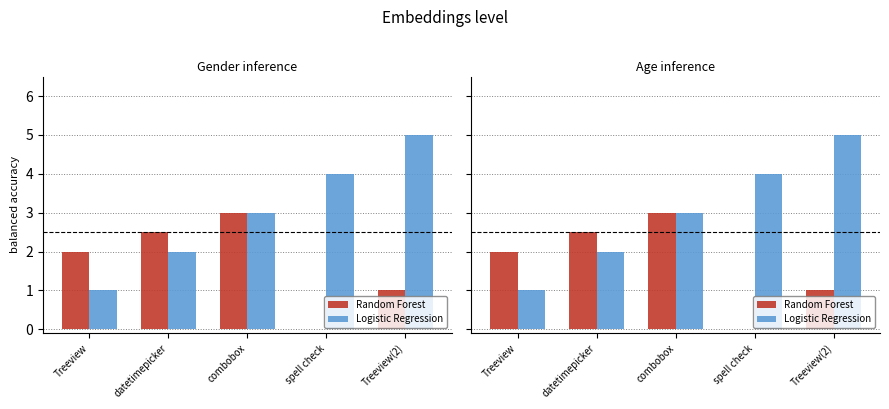

The value of Logistic Regression at datetimepicker is 3.4. True or false?

False